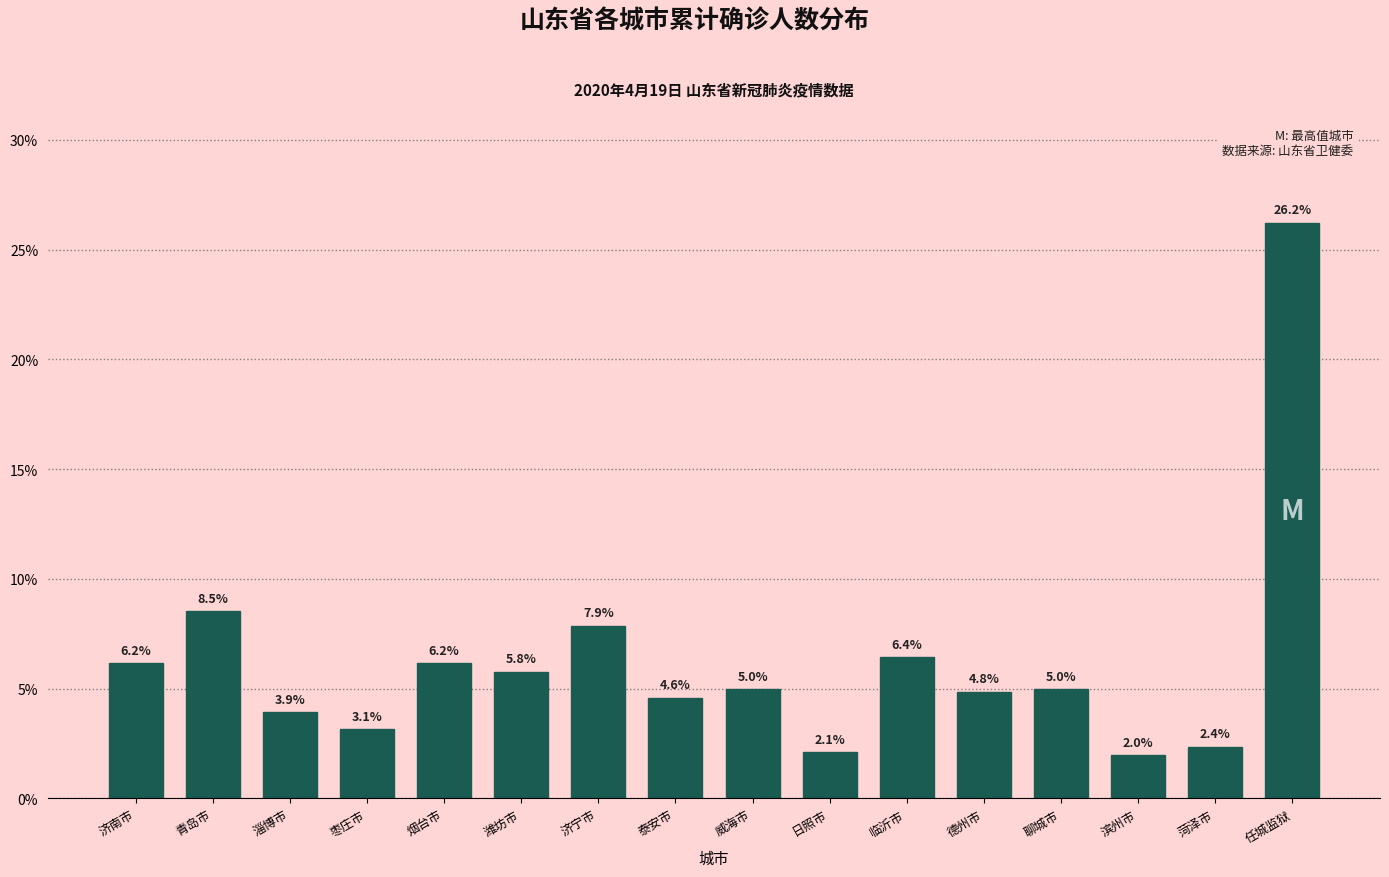

Reading left to right, list all the values displayed in this chart.

济南市=6.2	青岛市=8.5	淄博市=3.9	枣庄市=3.1	烟台市=6.2	潍坊市=5.8	济宁市=7.9	泰安市=4.6	威海市=5.0	日照市=2.1	临沂市=6.4	德州市=4.8	聊城市=5.0	滨州市=2.0	菏泽市=2.4	任城监狱=26.2